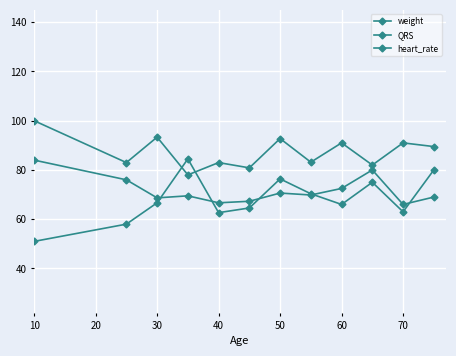

What is the smallest value displayed?

51.0